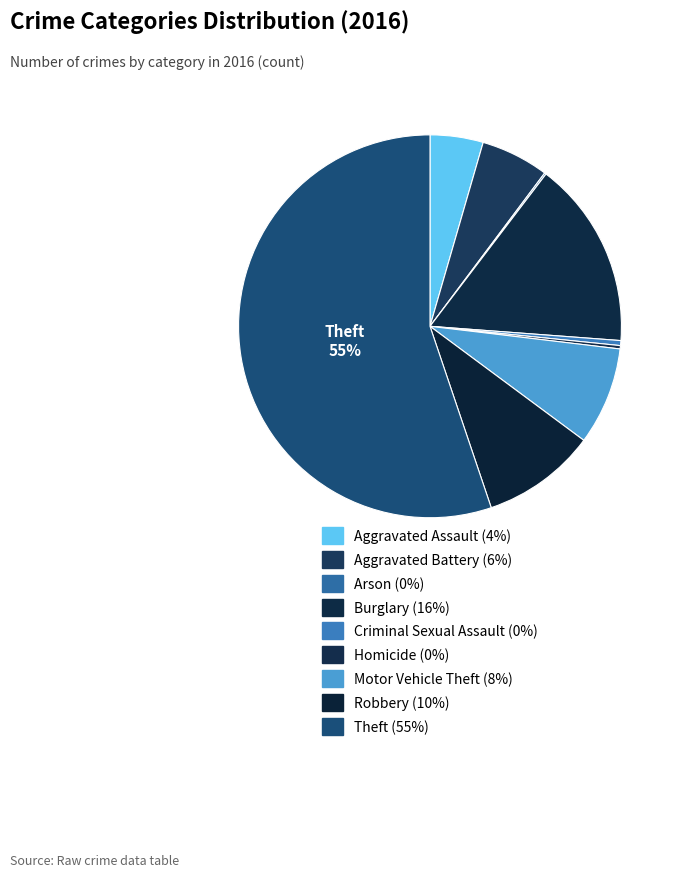

Which slice is the smallest?

Arson